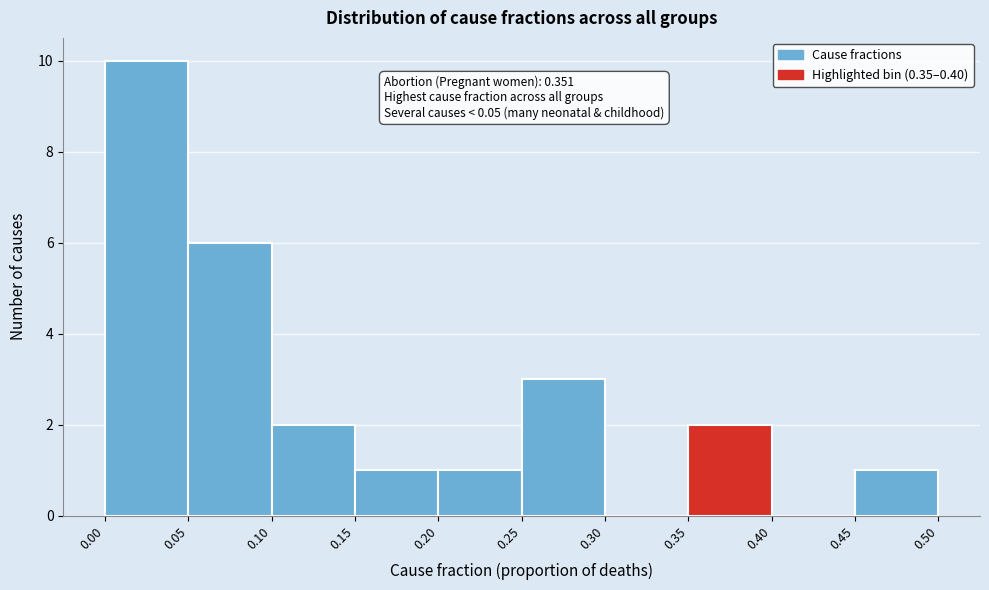

Over which range of the x-axis is the bar tallest?

0.00 to 0.05